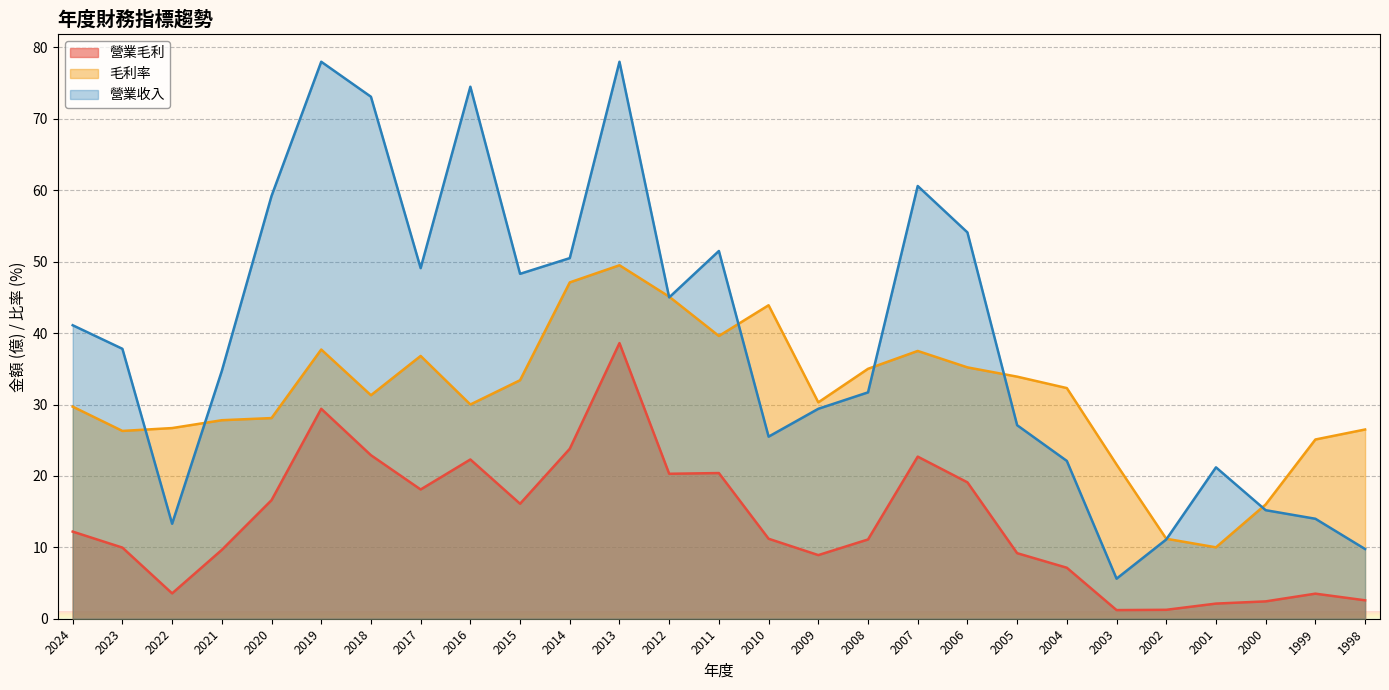

Rank the series at 2021 from lowest to highest value.

營業毛利, 毛利率, 營業收入